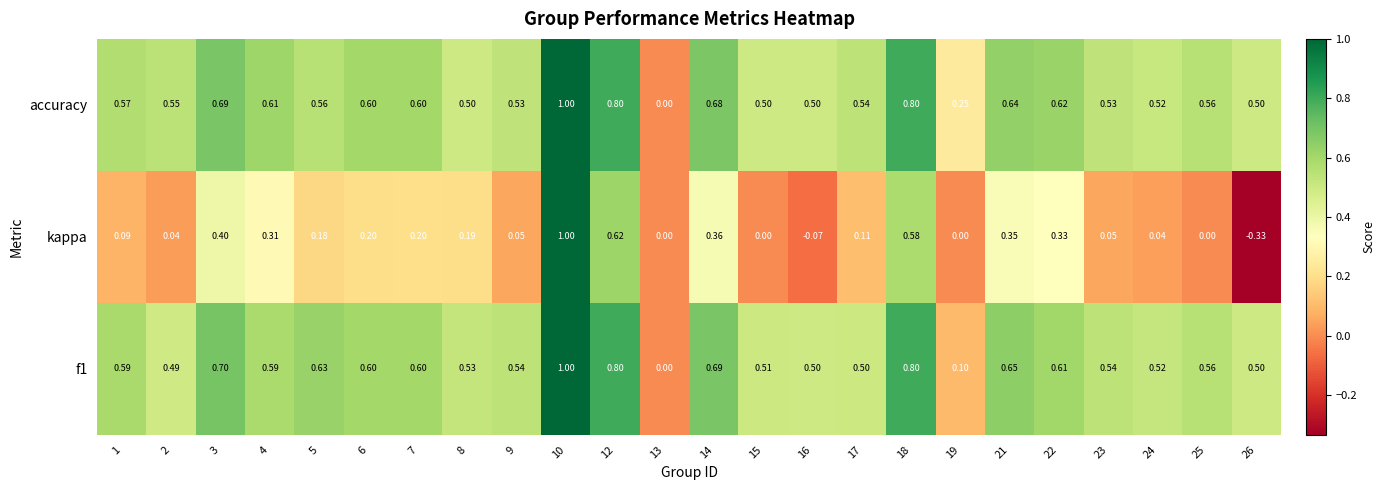

Is the value of accuracy at 21 greater than the value of f1 at 25?

Yes